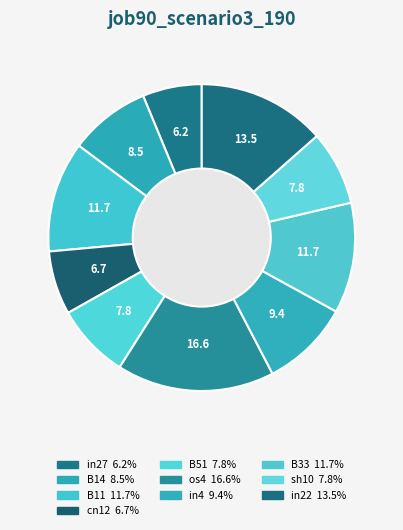

True or false: in4 accounts for 9% of the total.

True